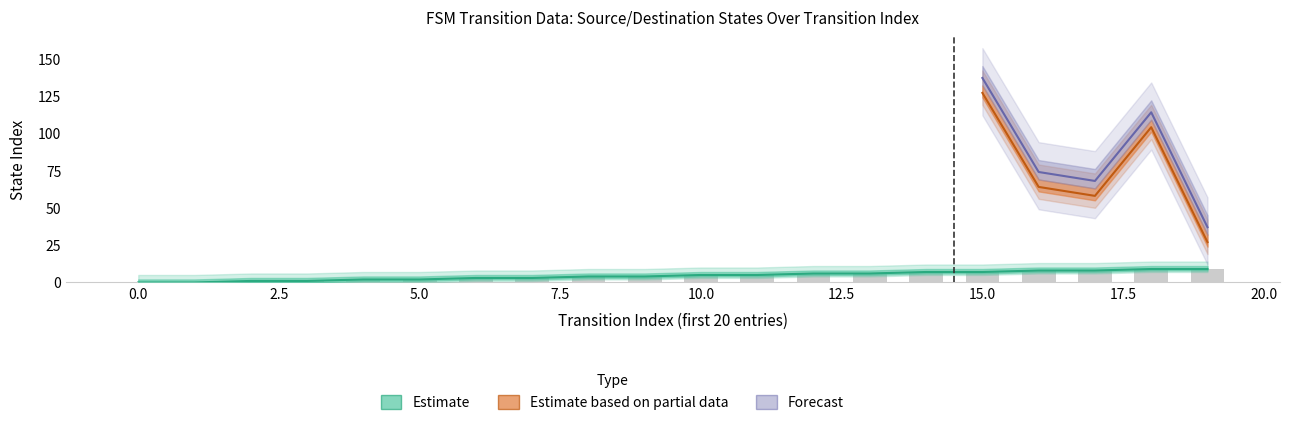

What is the difference between the source_state values at 8 and 10?

1